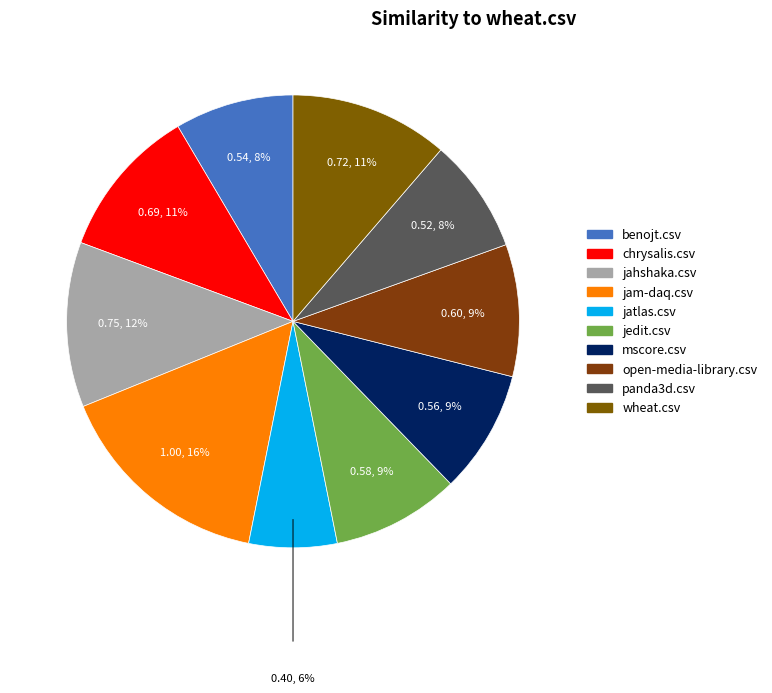

How many segments does this pie chart have?

10